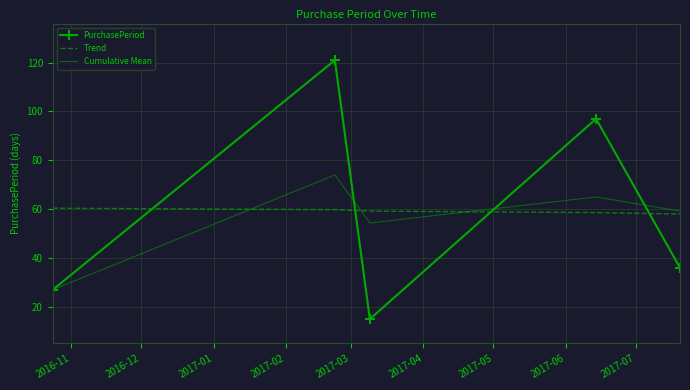

What is the smallest value displayed?

15.0